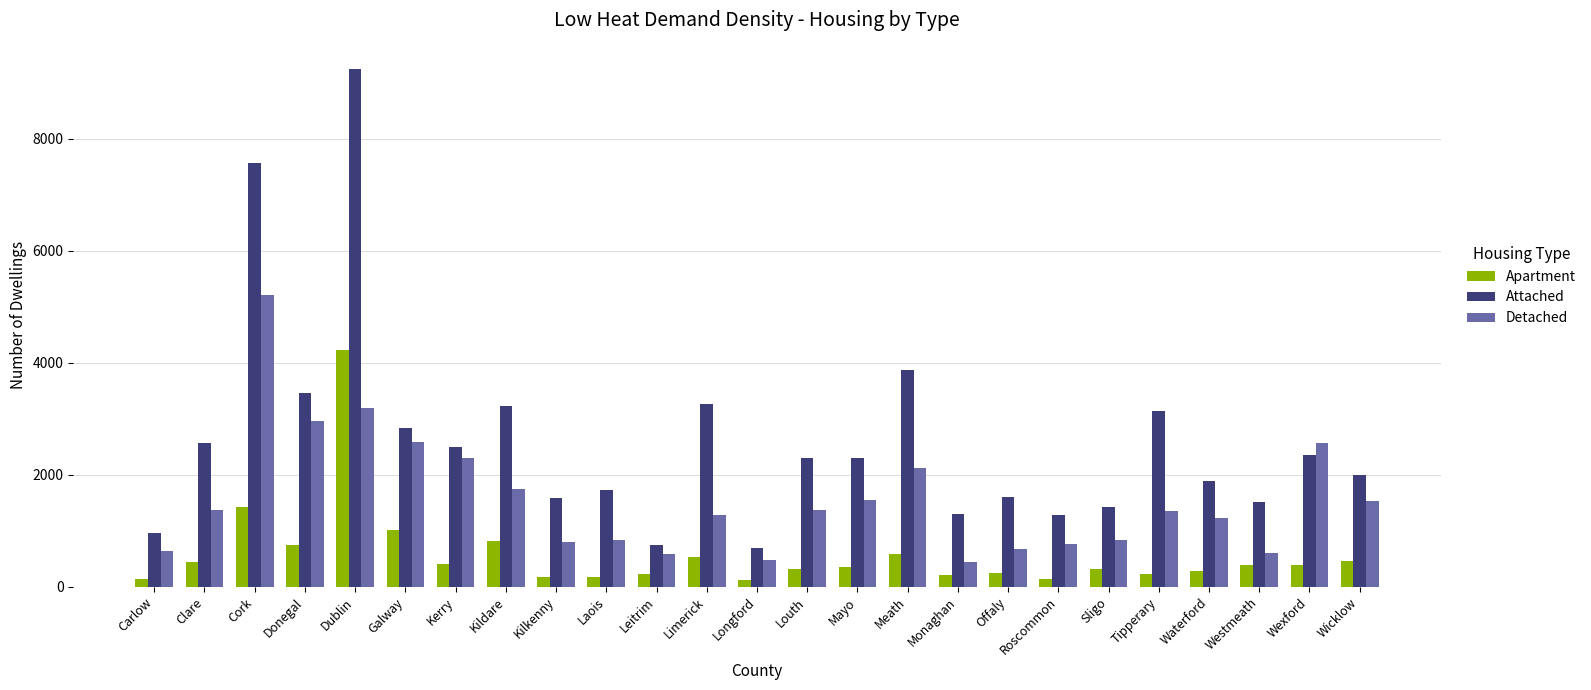

The value of Attached at Cork is 7573. True or false?

True